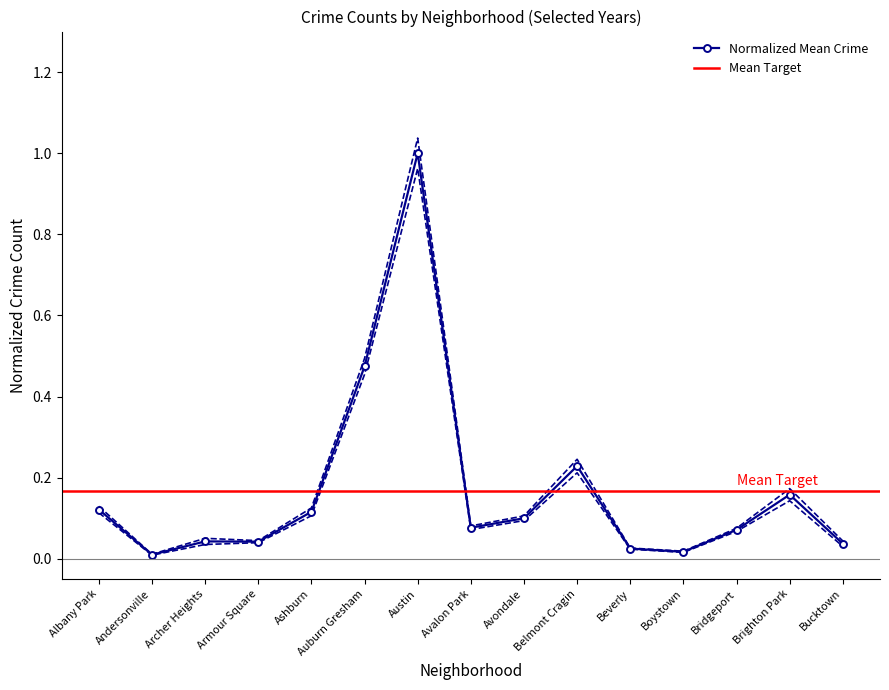

Does the chart have visible grid lines?

No